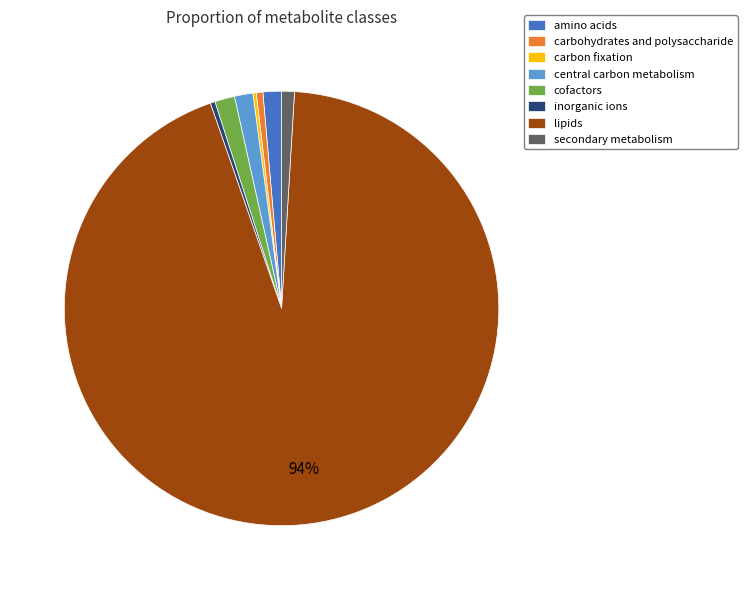

Which category has the biggest portion of the pie?

lipids